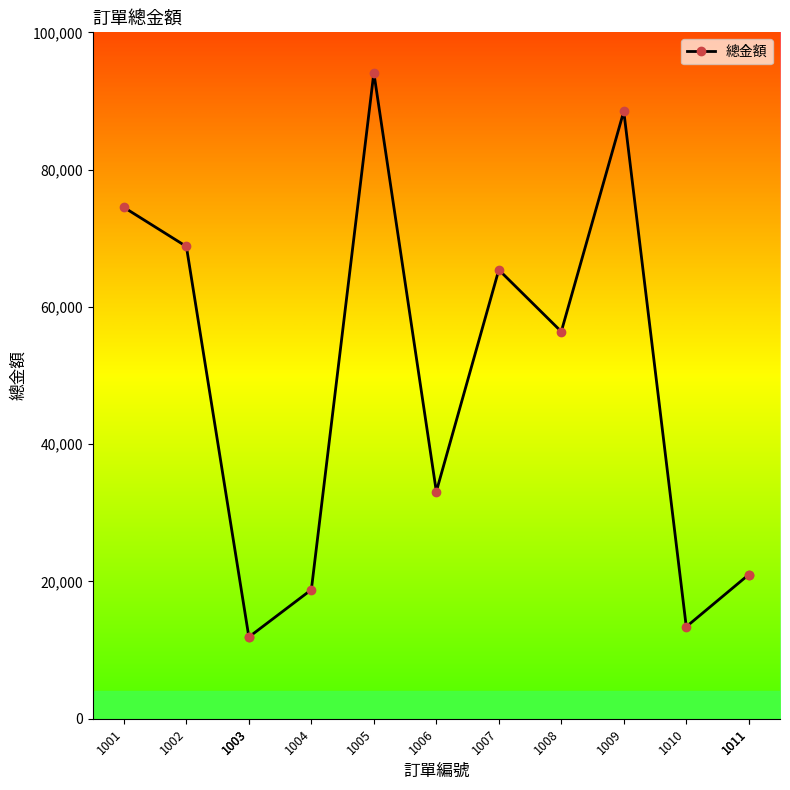

Does the chart display data point markers on the line(s)?

Yes